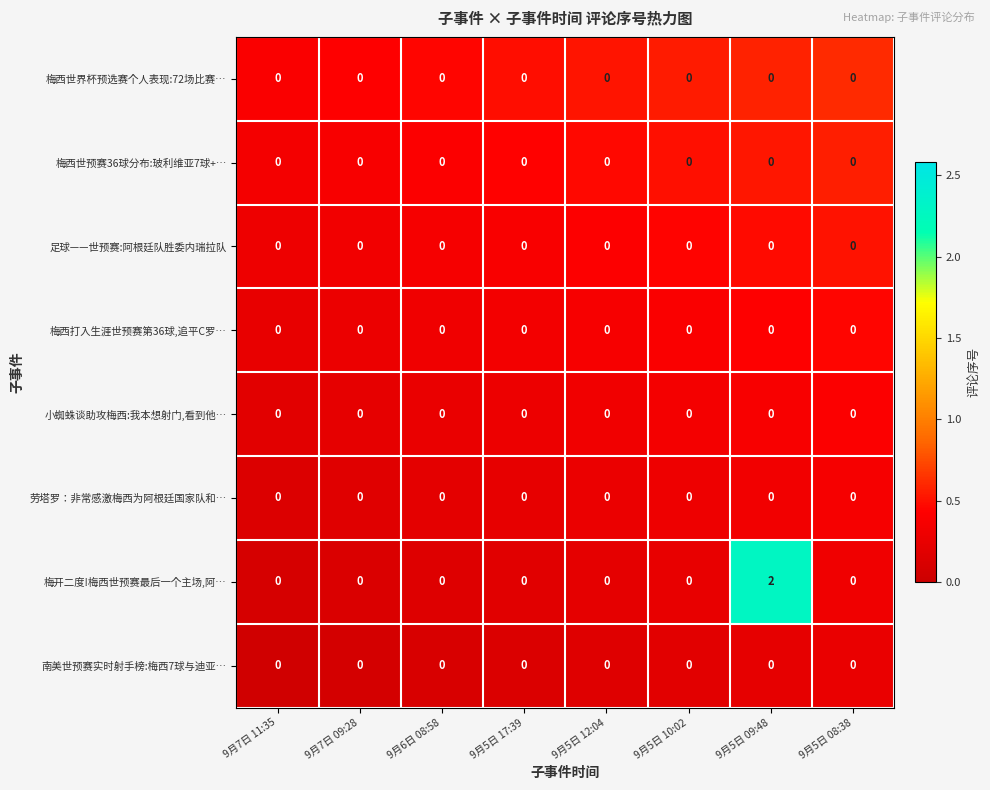

Which series has the largest range (max minus min)?

梅开二度!梅西世预赛最后一个主场,阿…